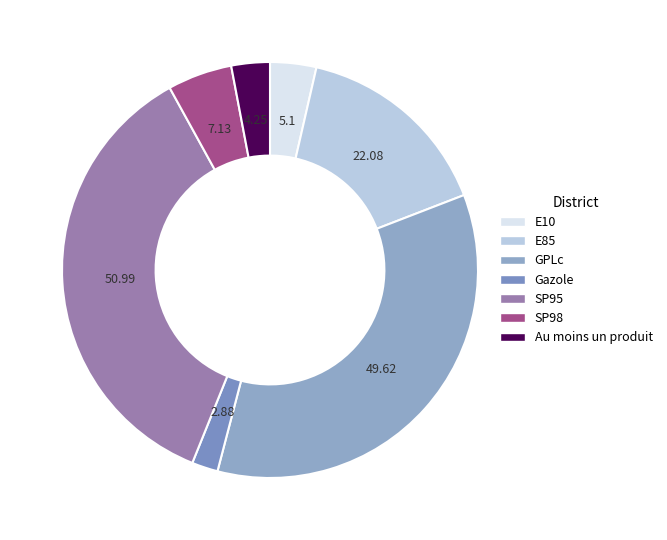

To the nearest percent, what is the average slice percentage?

14%